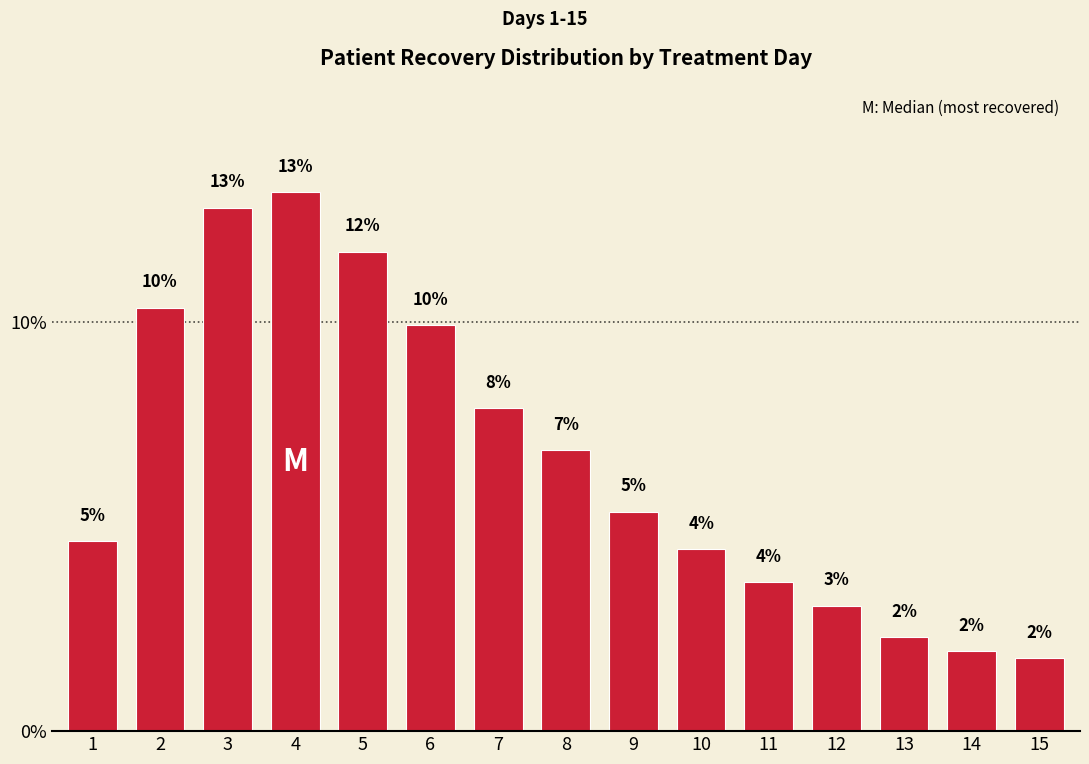

Reading left to right, extract all data points from this chart.

4.6	10.4	12.8	13.2	11.7	9.9	7.9	6.9	5.4	4.5	3.6	3.1	2.3	2.0	1.8